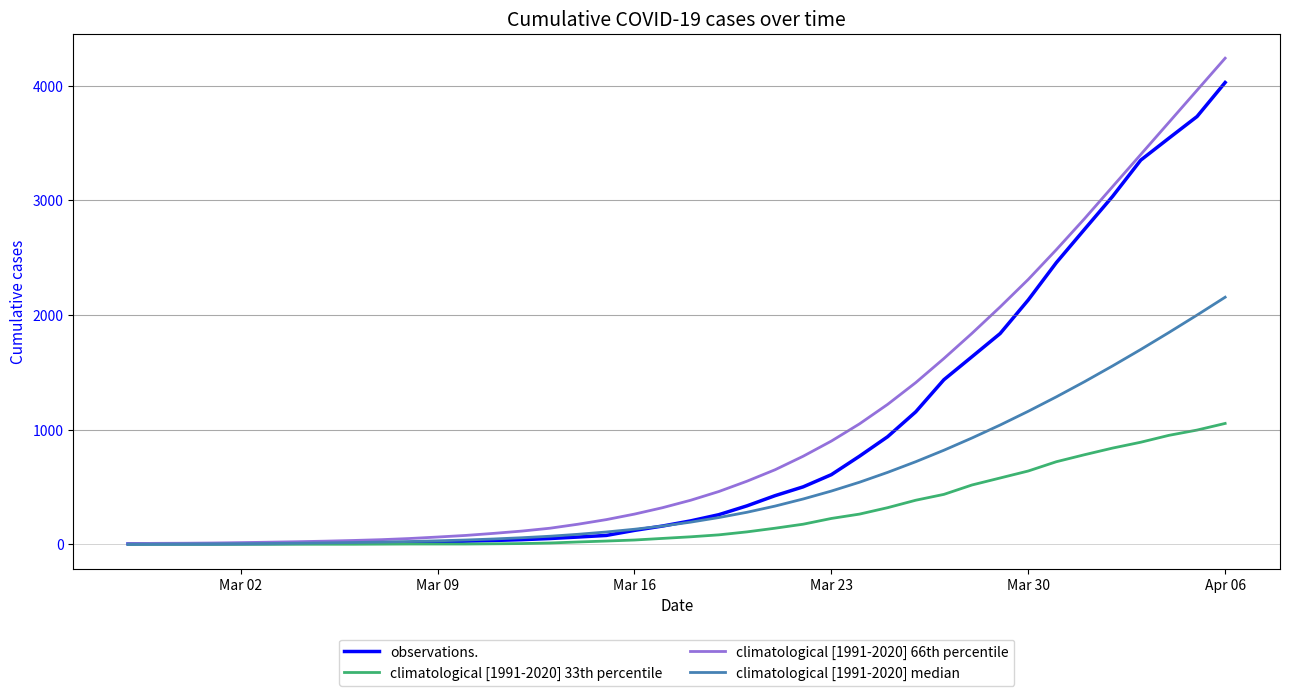

How many values in the observations. series are below 204?

20